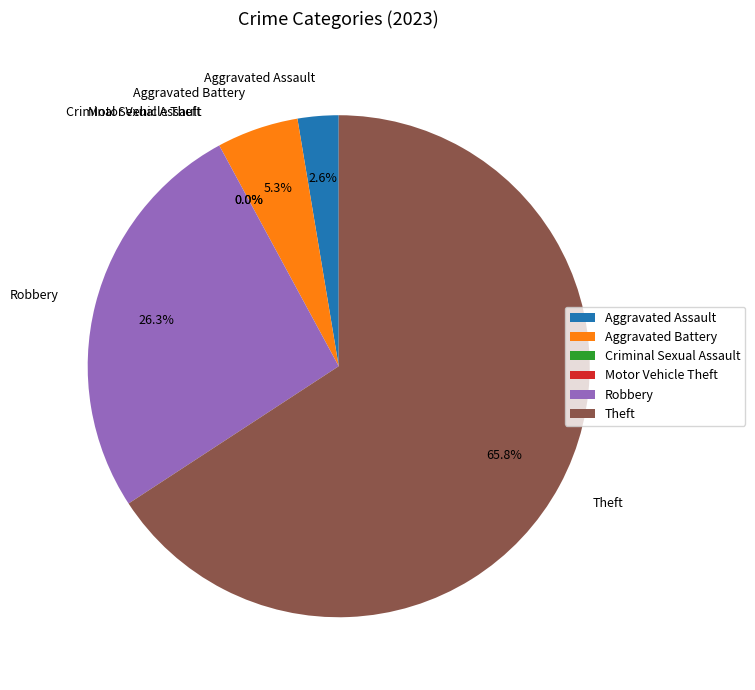

To the nearest percent, what is the difference between the Theft and Criminal Sexual Assault slice percentages?

66%